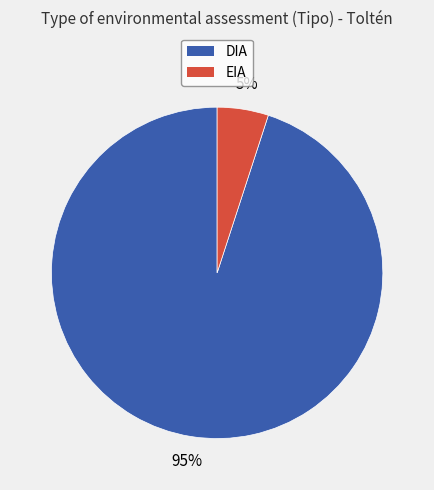

What percentage is the EIA slice, to the nearest percent?

5%